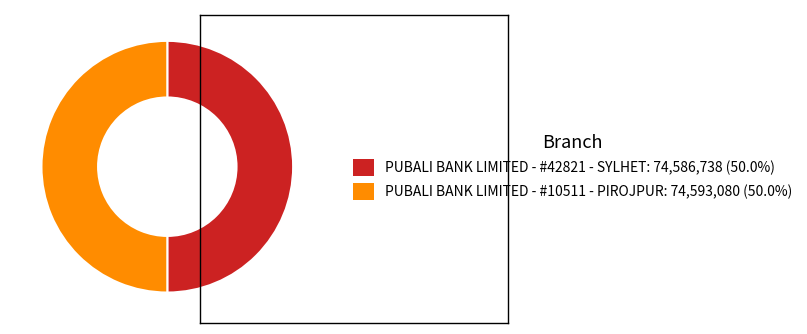

What is the ratio of the value at PUBALI BANK LIMITED - #42821 - SYLHET: 74,586,738 (50.0%) to the value at PUBALI BANK LIMITED - #10511 - PIROJPUR: 74,593,080 (50.0%)?

1.0